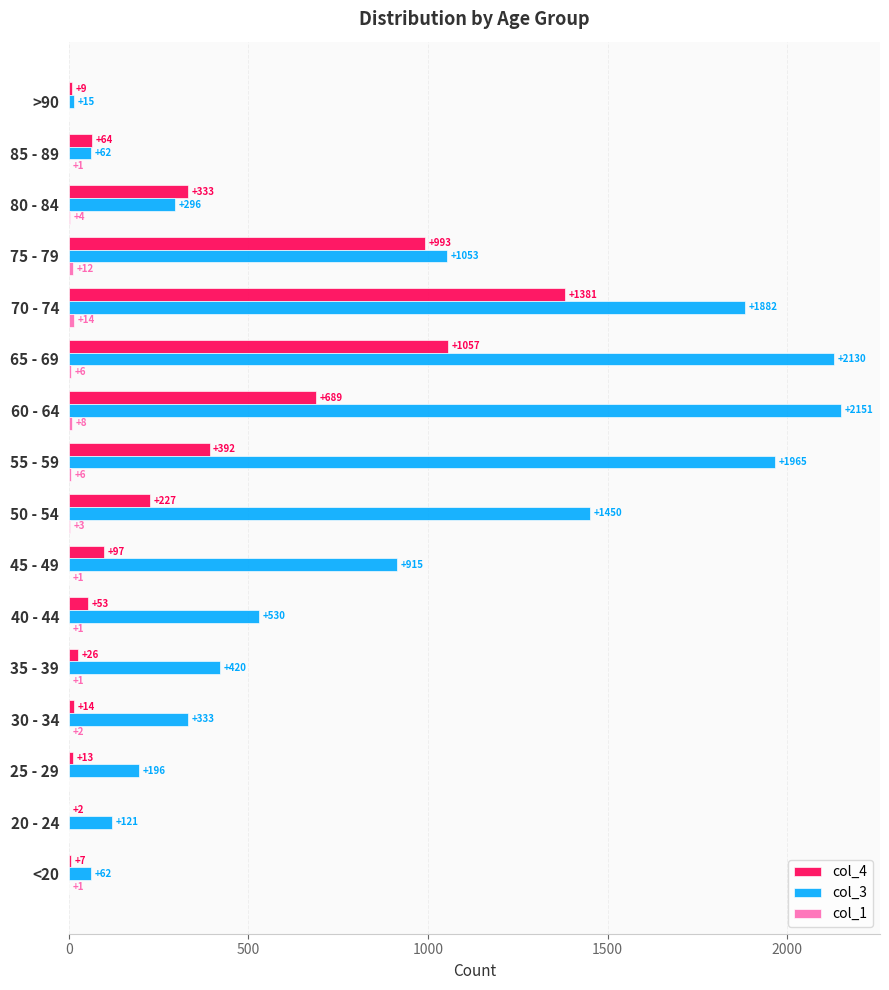

What is the greatest value displayed?

2151